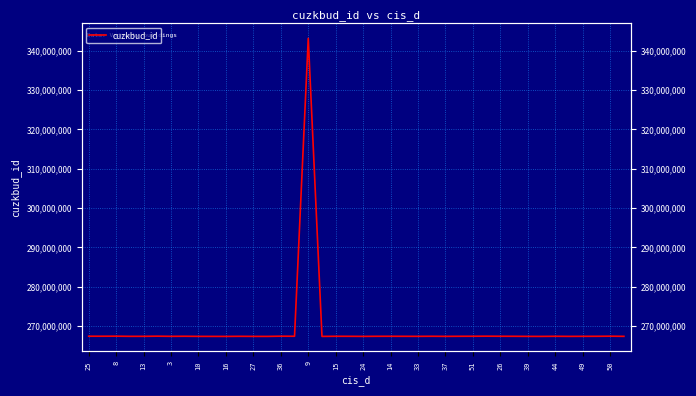

How many values exceed 267333205?

19